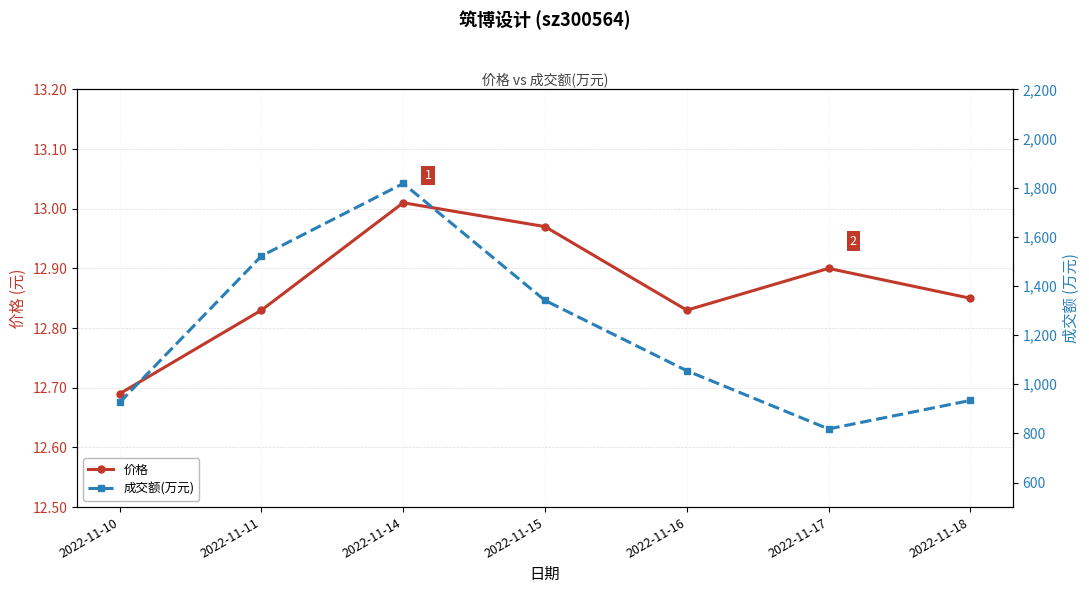

How many data points does each series have?

7